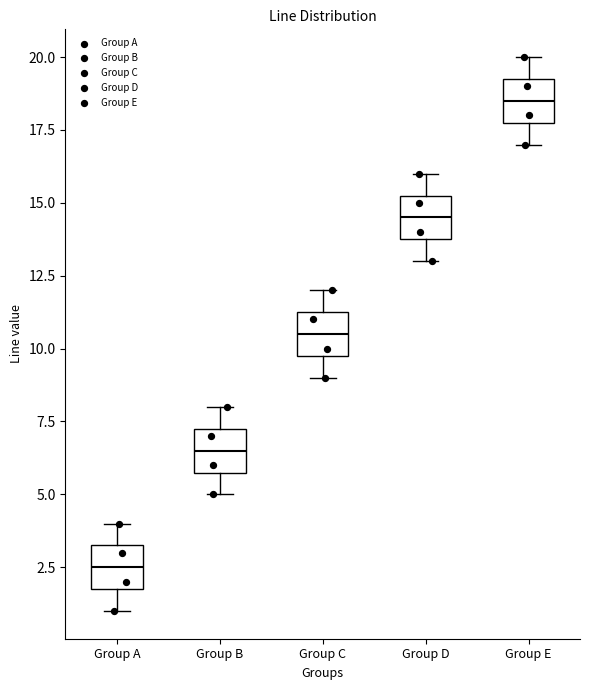

Where does the upper whisker of the box for Group B end on the y-axis? The values are not printed on the chart, so give them approximately, as read against the axis.

8.0